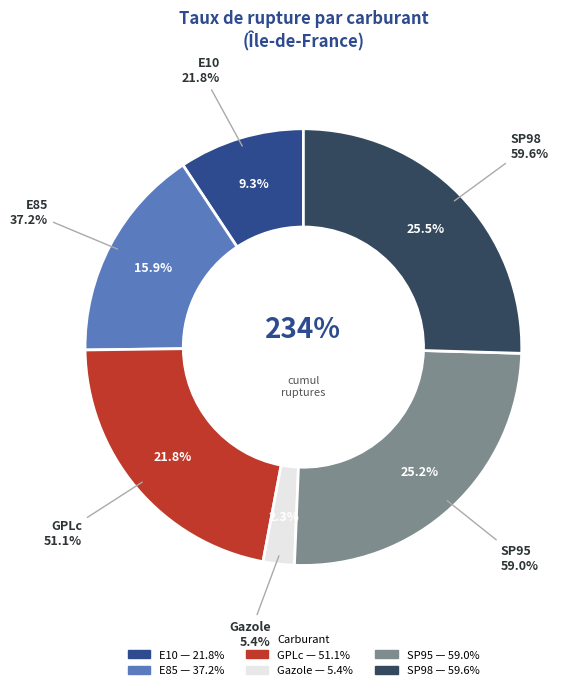

Which has a higher value, SP95 or SP98?

SP98